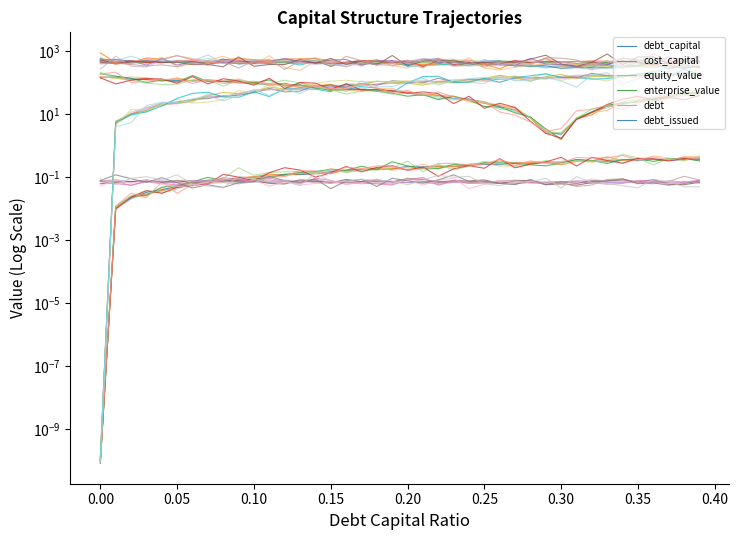

How many times do debt_capital and cost_capital cross each other?

1